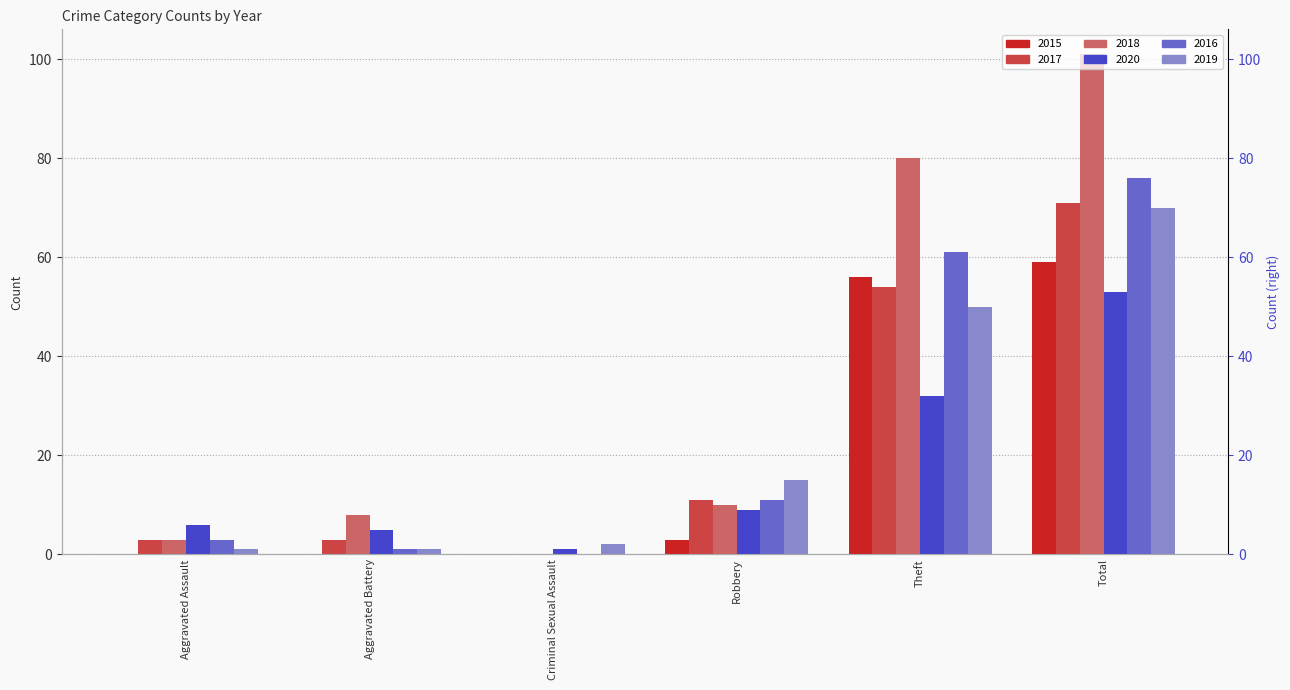

Count the number of data series in this chart.

6